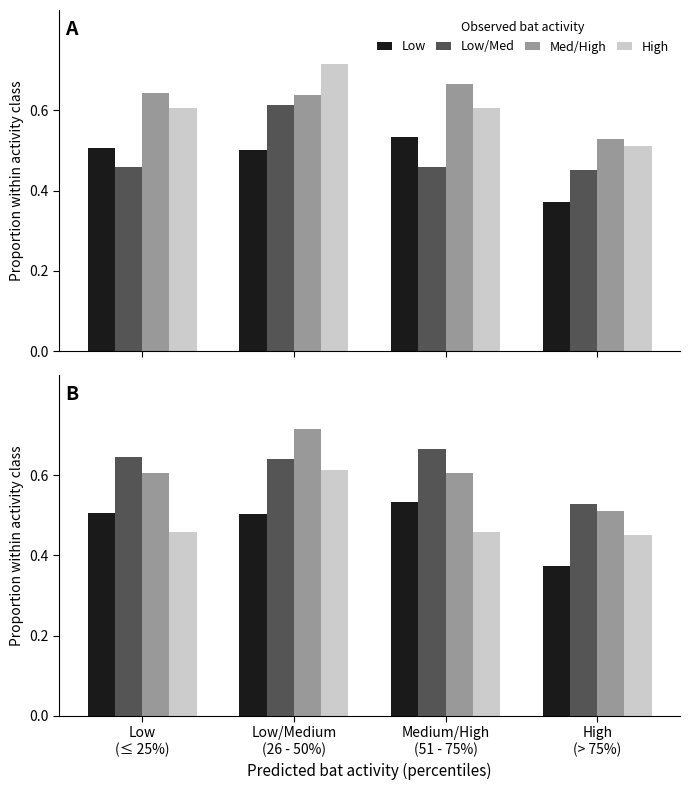

How many groups of bars are there?

4